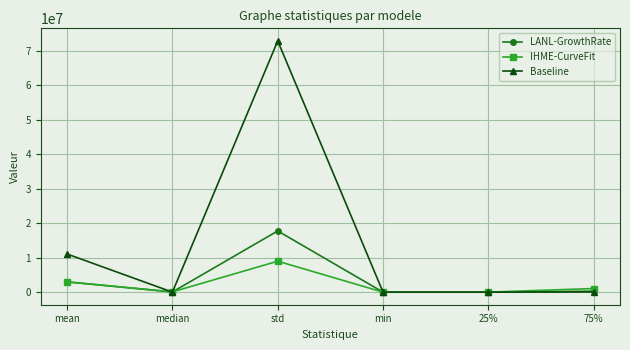

Which series has the widest spread of values?

Baseline